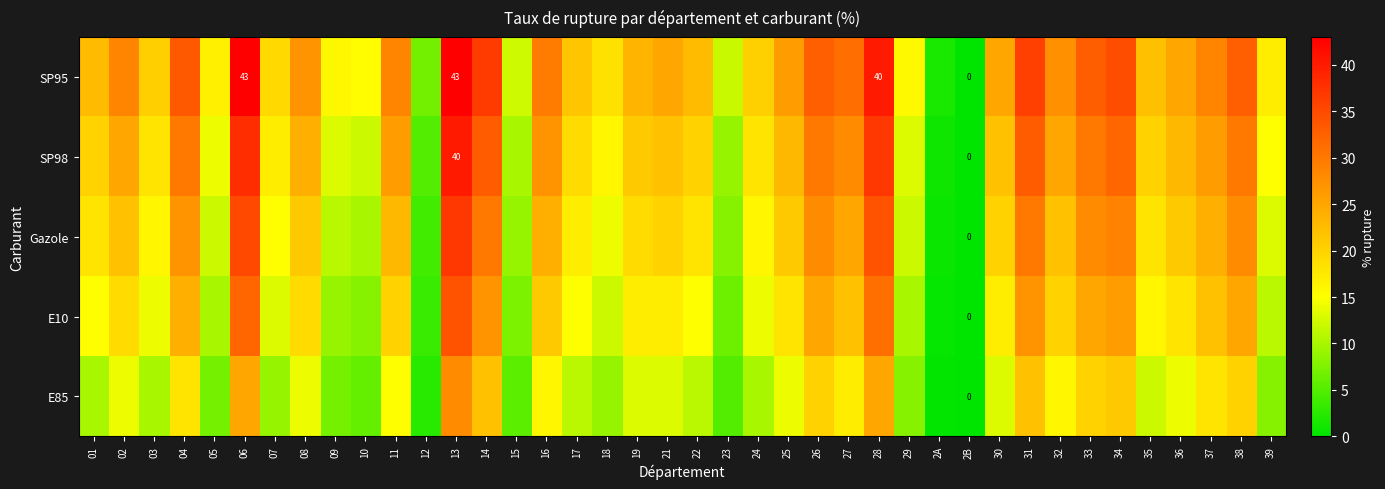

Rank the categories by Gazole value from lowest to highest.

2B, 2A, 12, 23, 15, 10, 09, 05, 29, 39, 18, 07, 03, 24, 17, 01, 22, 35, 19, 21, 30, 08, 25, 36, 02, 32, 11, 16, 37, 27, 04, 26, 33, 38, 34, 14, 31, 28, 06, 13